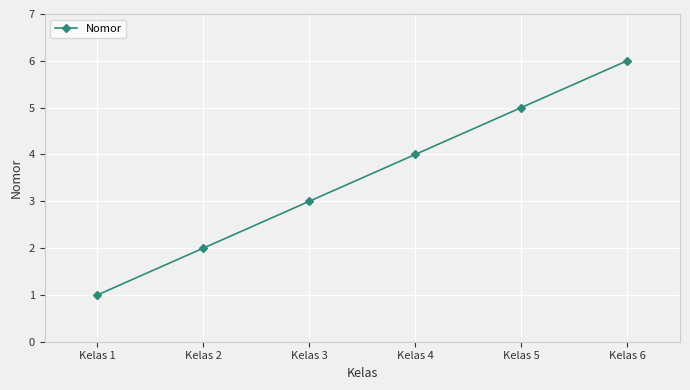

What is the change in value from Kelas 1 to Kelas 4?

+3